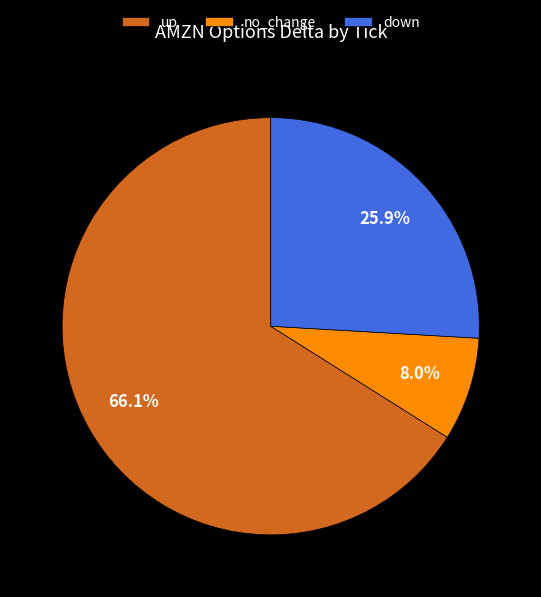

Count the number of slices in the pie.

3